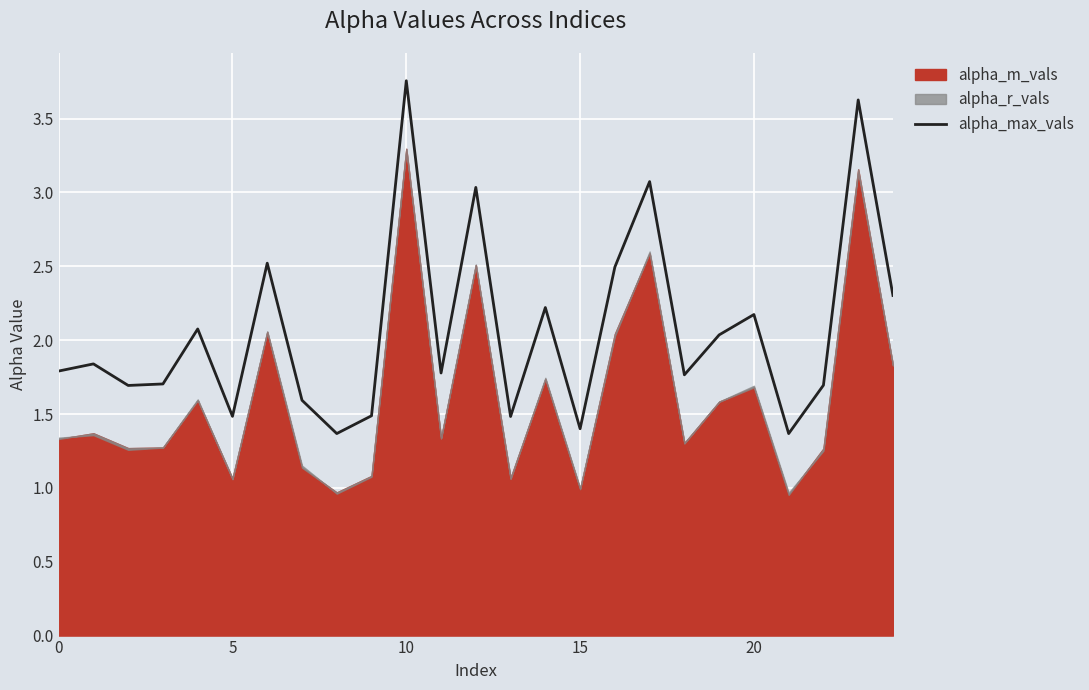

What is the sum of all values?

51.8